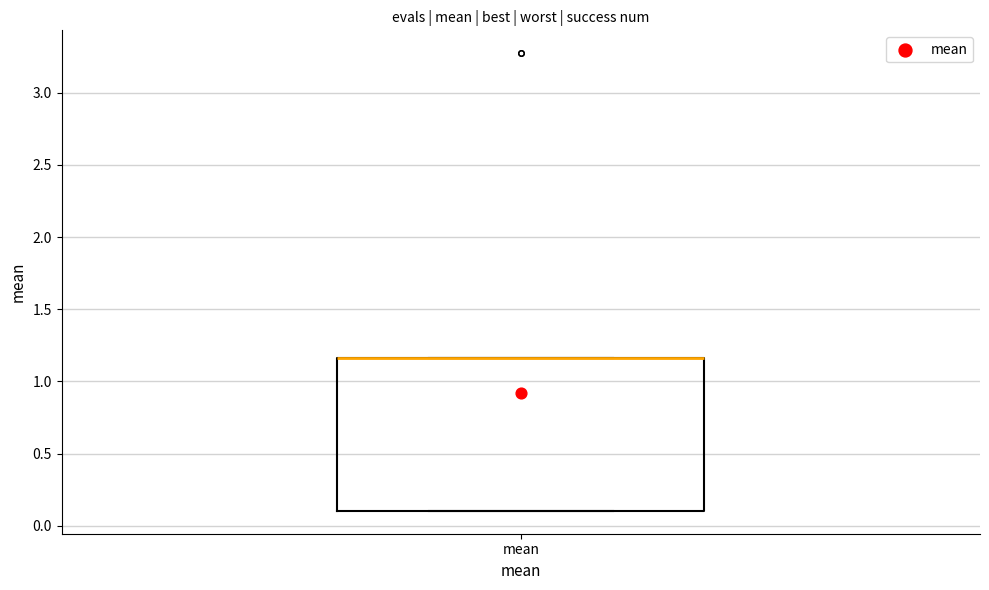

Transcribe this box plot: give where the median line is, the range the box spans, and where the two whiskers end, as read against the y-axis. The values are not printed on the chart, so give them approximately, as read against the axis.

median 1.15 (drawn on the box's upper edge), box 0.10 to 1.15, whiskers 0.10 to 1.15